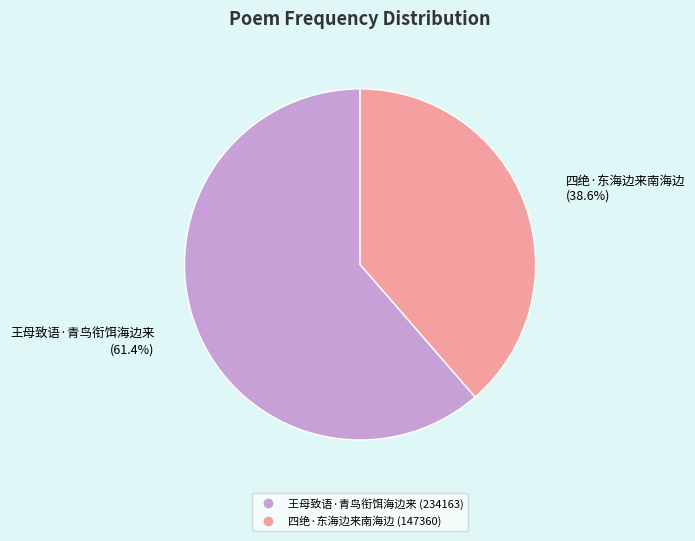

Rank the categories by value from lowest to highest.

四绝·东海边来南海边, 王母致语·青鸟衔饵海边来